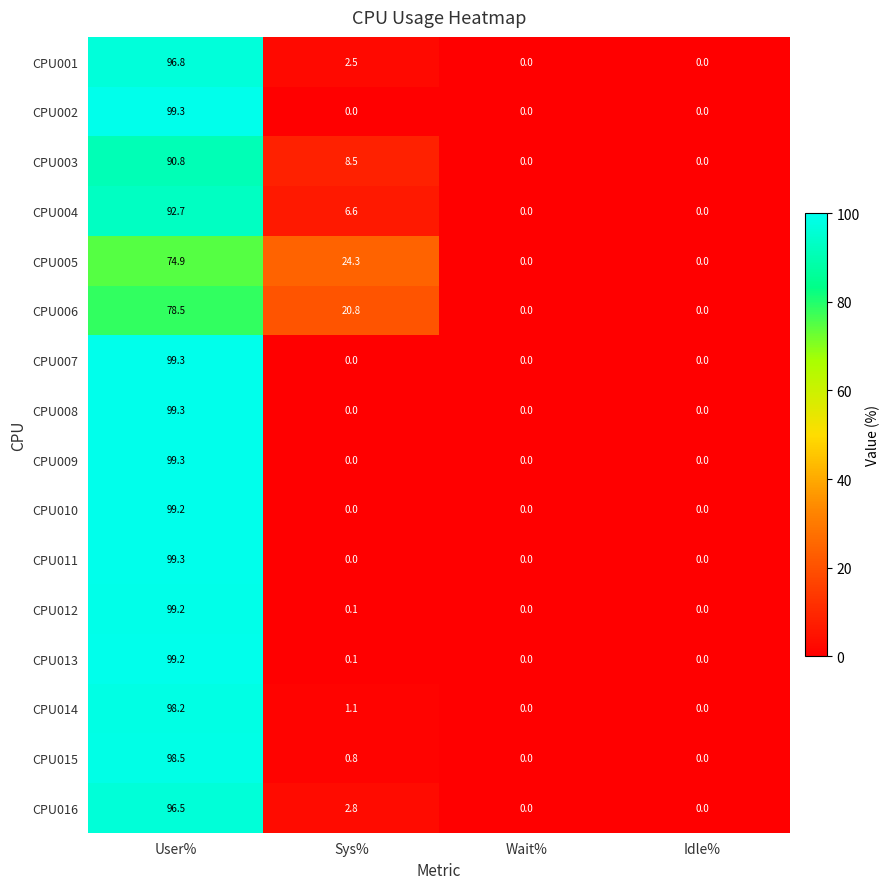

How many data points does each series have?

4